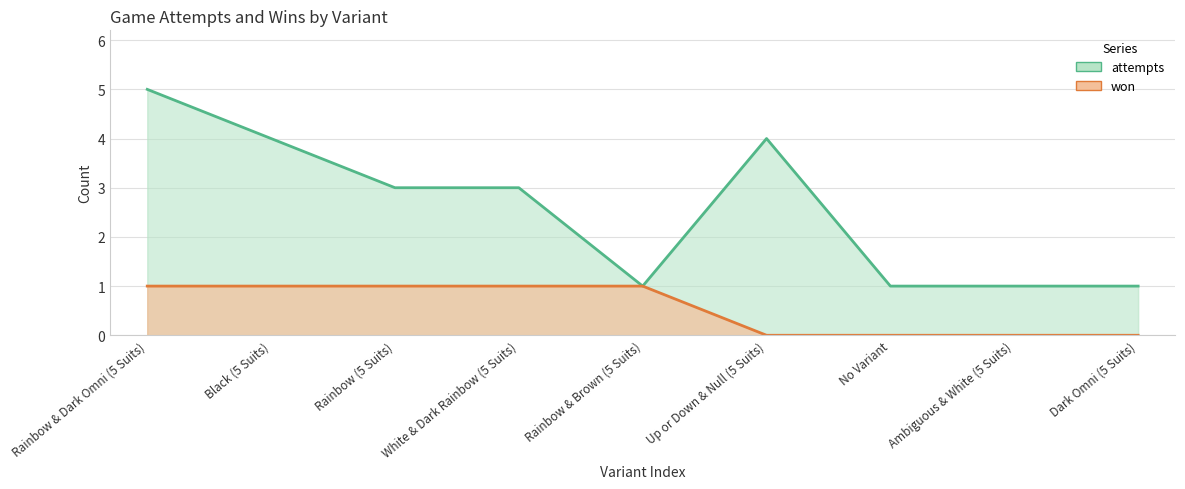

The value of won at White & Dark Rainbow (5 Suits) is 0. True or false?

False